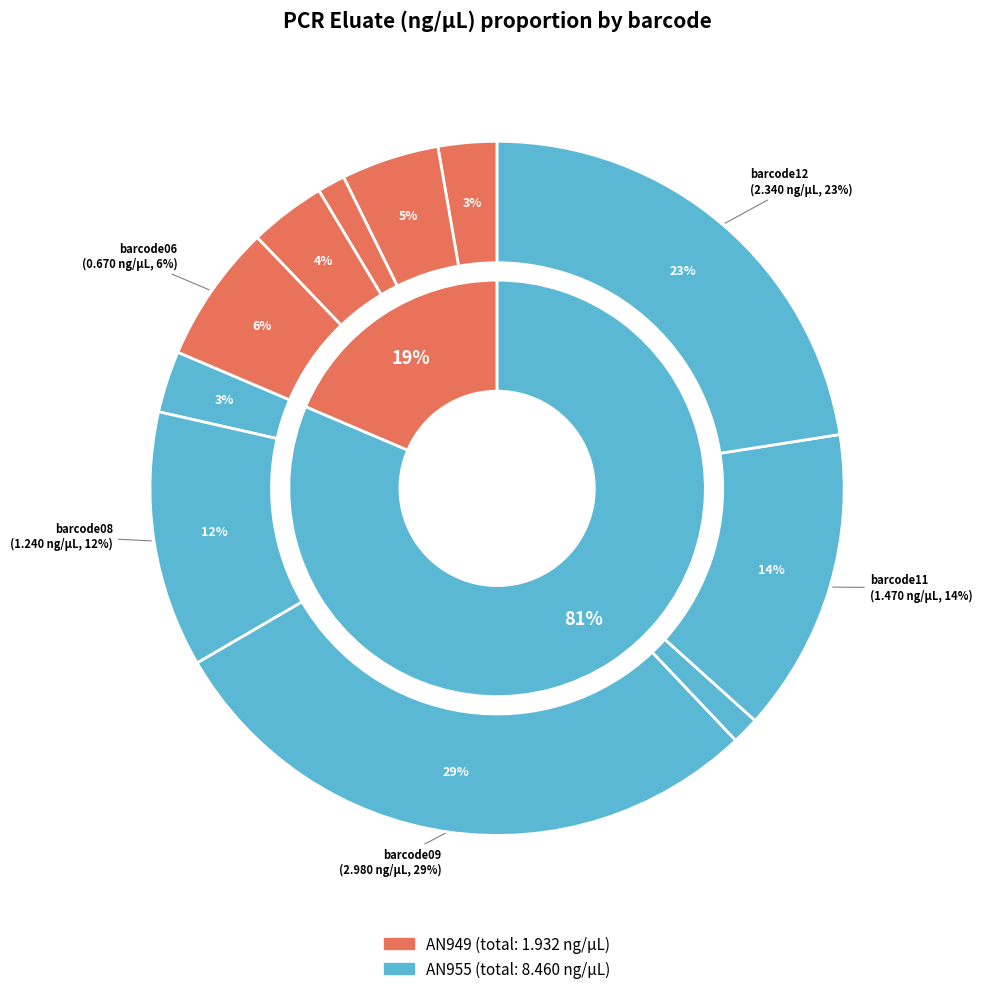

Which category has the biggest portion of the pie?

barcode09